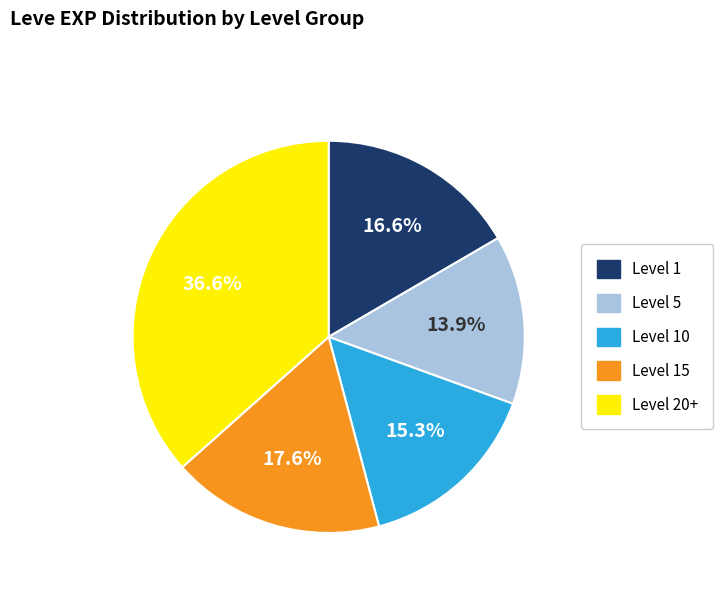

Is there any slice that represents more than half of the pie?

No